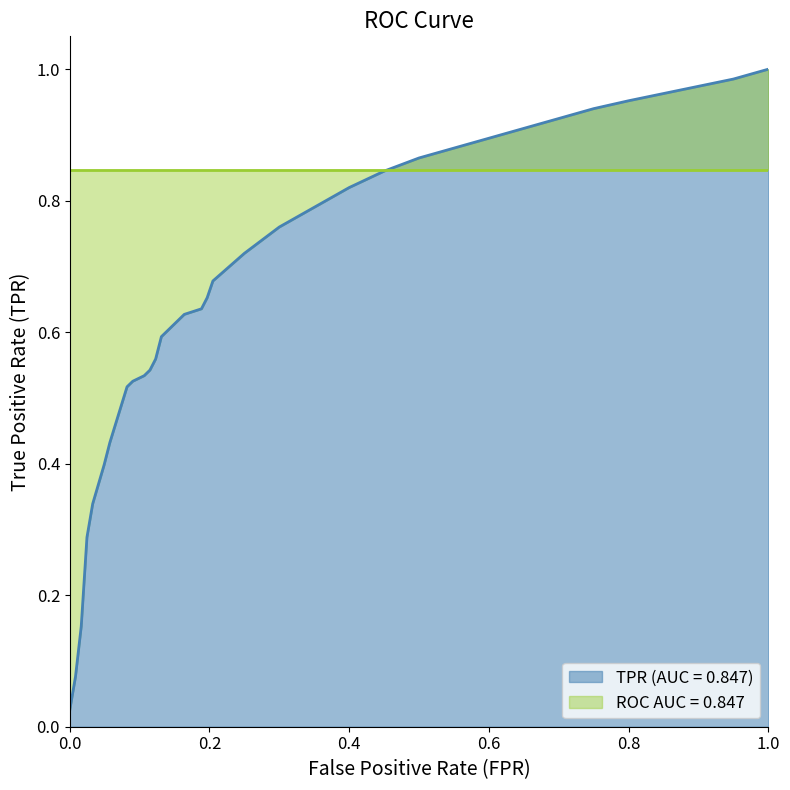

Between 34 and 5, which is larger?

34